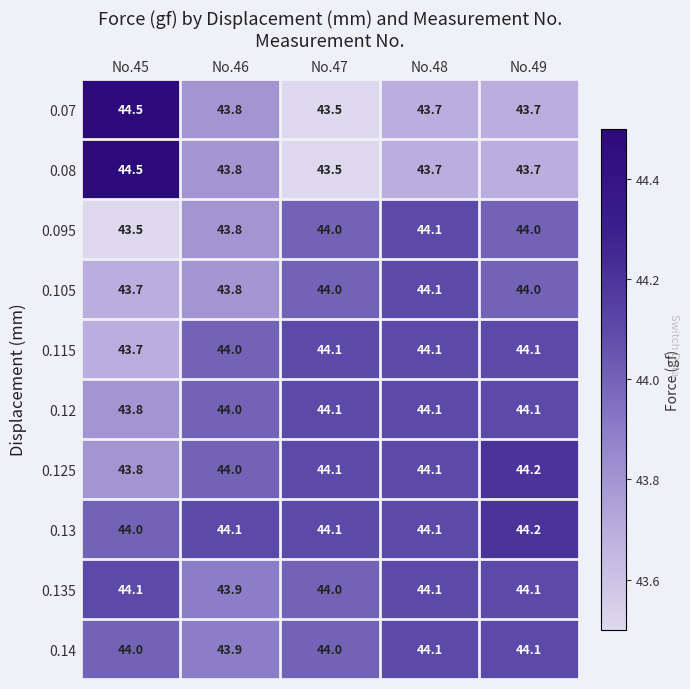

How many 0.08 values are between 43 and 44?

4